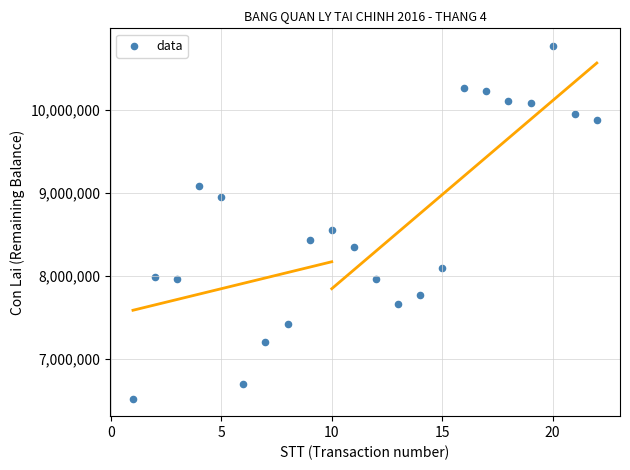

What is the range of Y values (max minus min)?

4238000